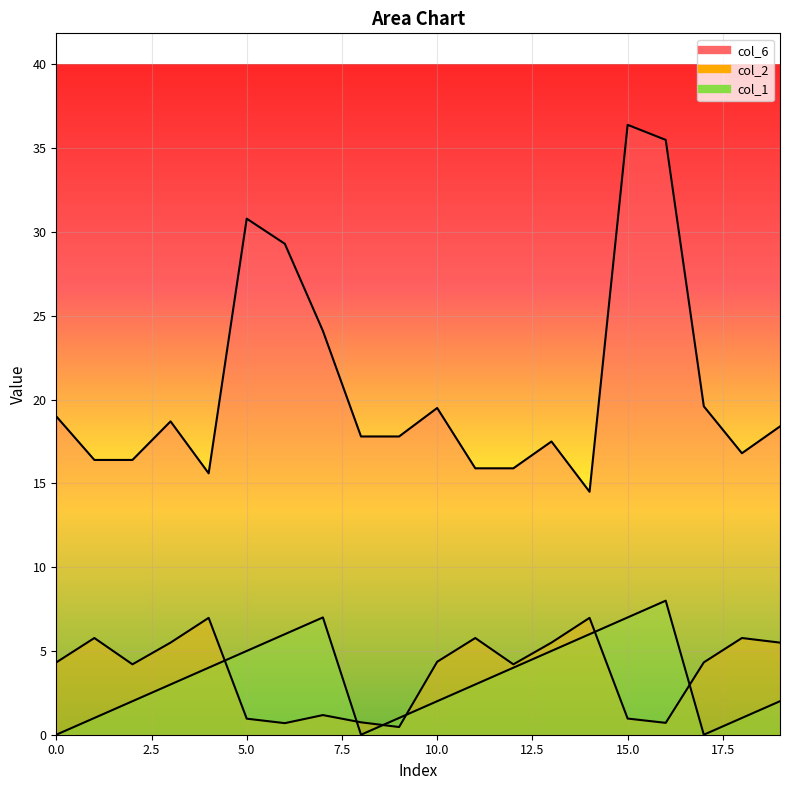

How many distinct data groups are displayed?

3